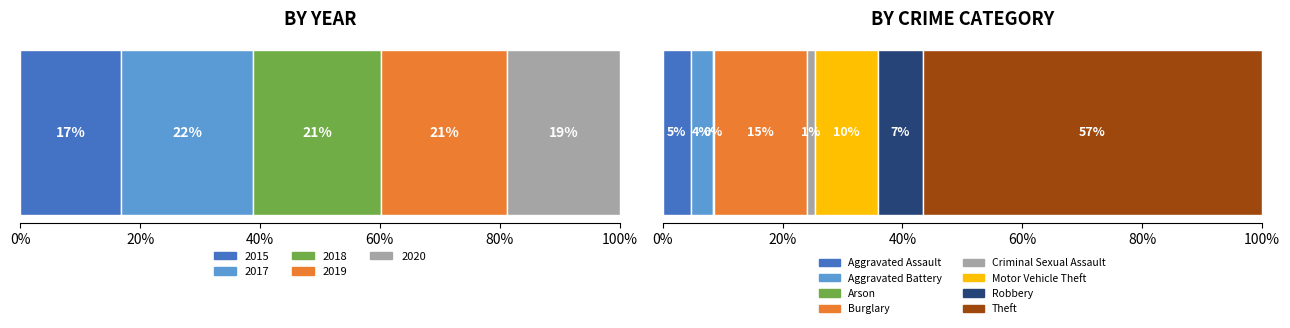

Reading right to left, extract all data points from this chart.

2015: Theft=555	Robbery=67	Motor Vehicle Theft=99	Criminal Sexual Assault=11	Burglary=198	Arson=2	Aggravated Battery=45	Aggravated Assault=28
2017: Theft=740	Robbery=105	Motor Vehicle Theft=174	Criminal Sexual Assault=19	Burglary=174	Arson=1	Aggravated Battery=44	Aggravated Assault=53
2018: Theft=678	Robbery=113	Motor Vehicle Theft=125	Criminal Sexual Assault=17	Burglary=224	Arson=4	Aggravated Battery=45	Aggravated Assault=66
2019: Theft=760	Robbery=74	Motor Vehicle Theft=108	Criminal Sexual Assault=28	Burglary=181	Arson=2	Aggravated Battery=42	Aggravated Assault=57
2020: Theft=640	Robbery=84	Motor Vehicle Theft=115	Criminal Sexual Assault=11	Burglary=144	Arson=3	Aggravated Battery=42	Aggravated Assault=76